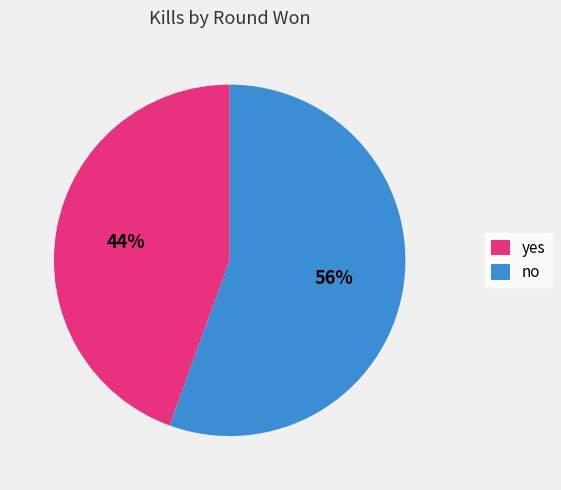

Between yes and no, which is larger?

no